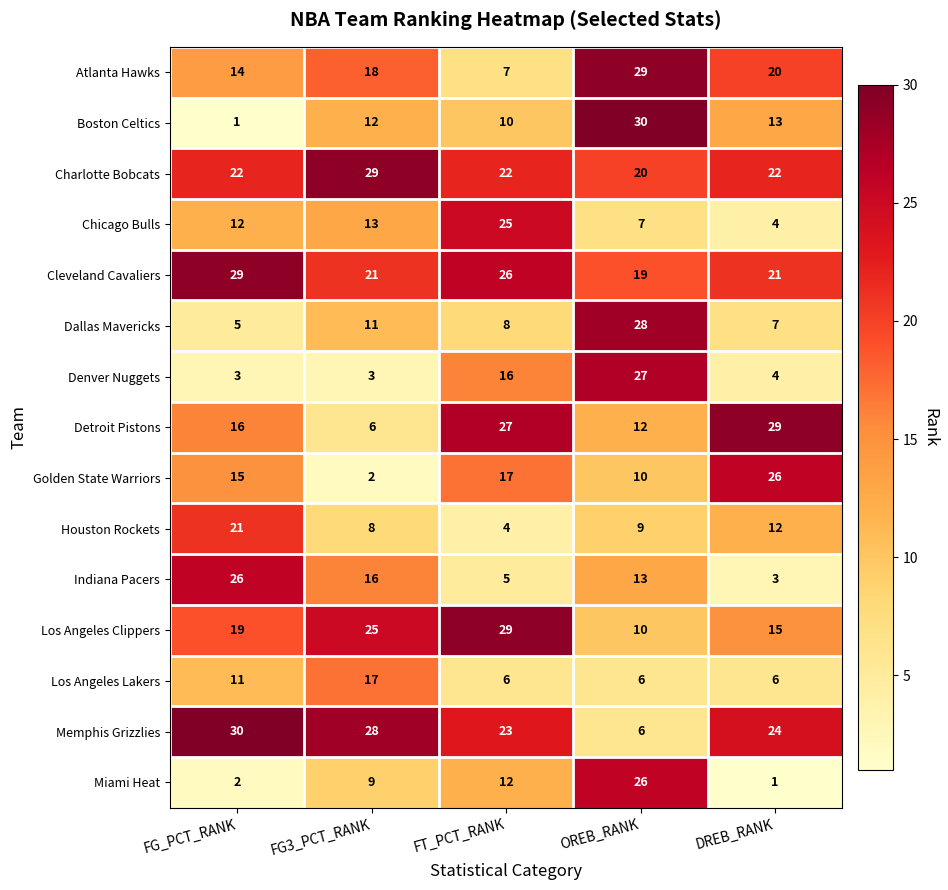

What is the spread (max minus min) of values at FT_PCT_RANK?

25